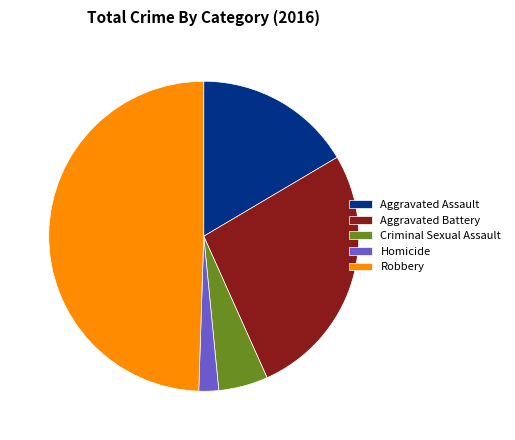

Combined, do Aggravated Assault and Homicide account for over 50%?

No